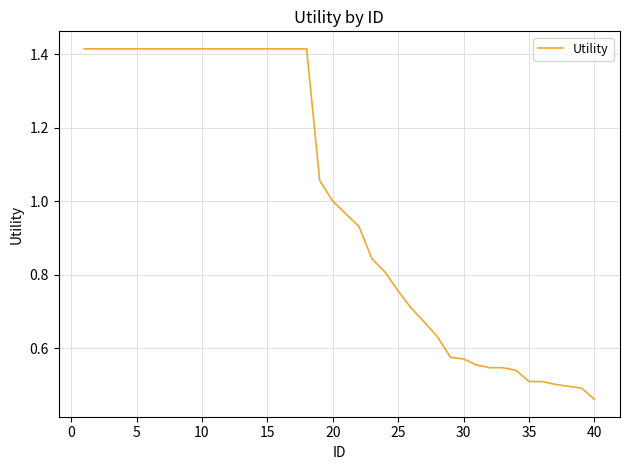

Is it true that the value at 40 is 0.3?

False